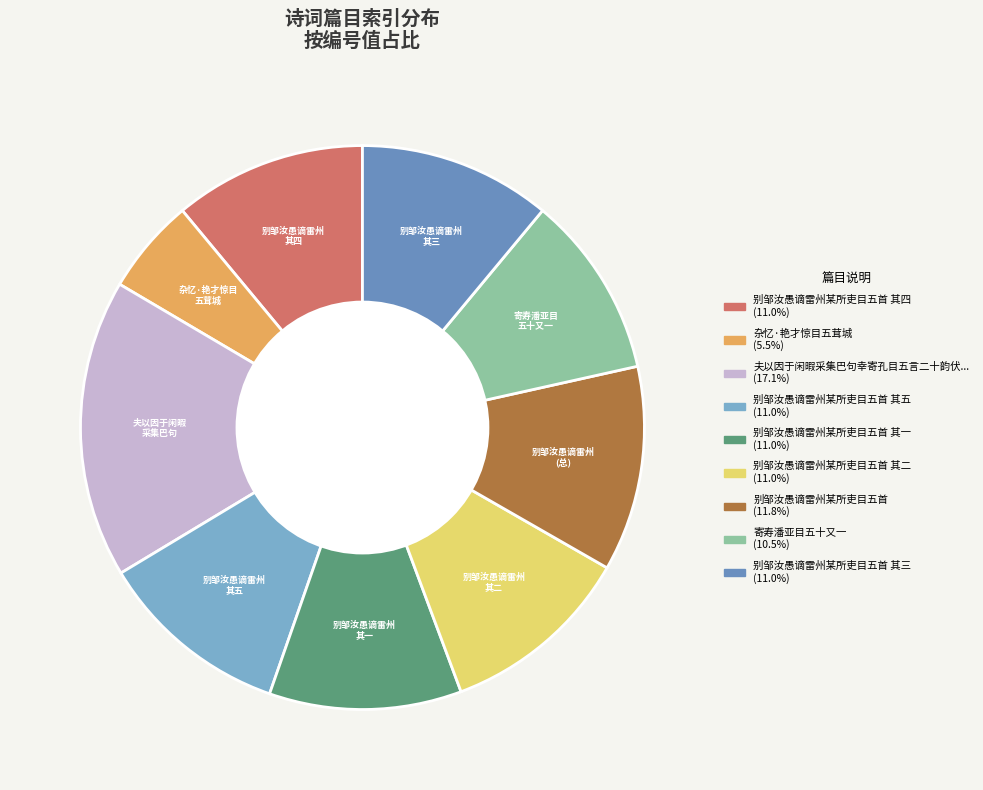

How many segments does this pie chart have?

9